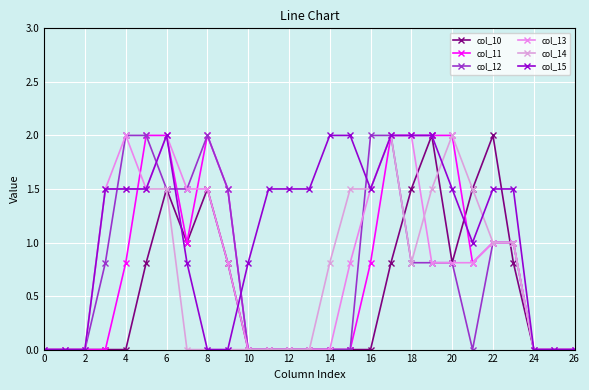

At which category is the sum across all series the highest?

17